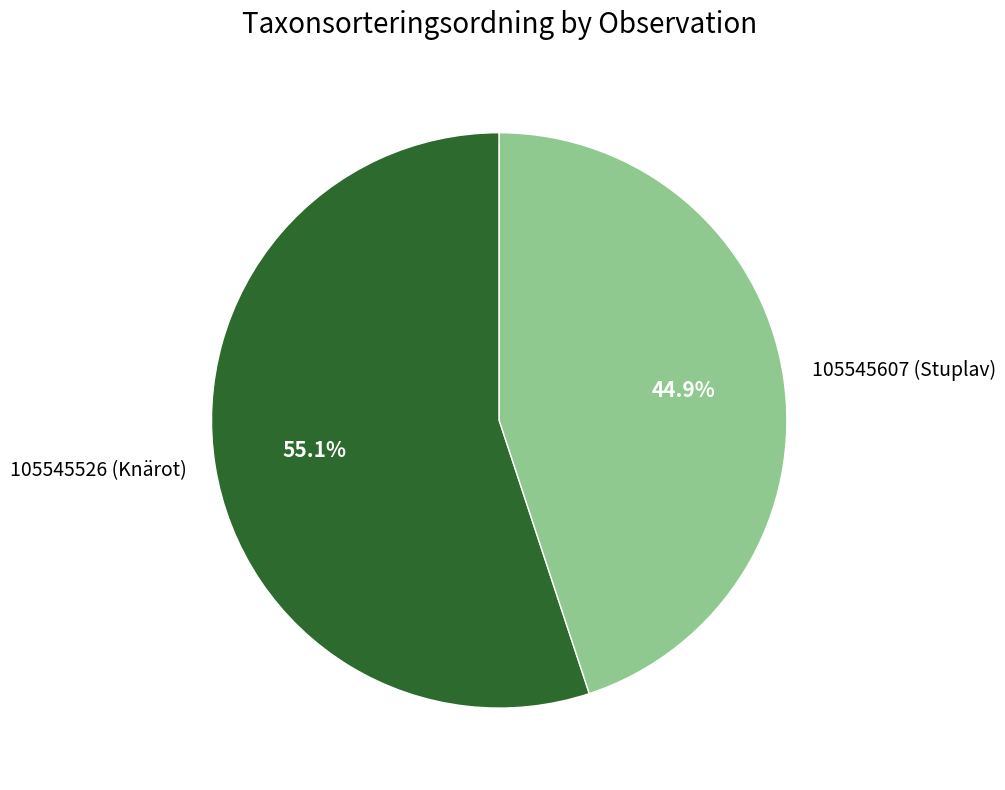

Approximately how many times larger is the value at 105545526 (Knärot) compared to 105545607 (Stuplav)?

1.2